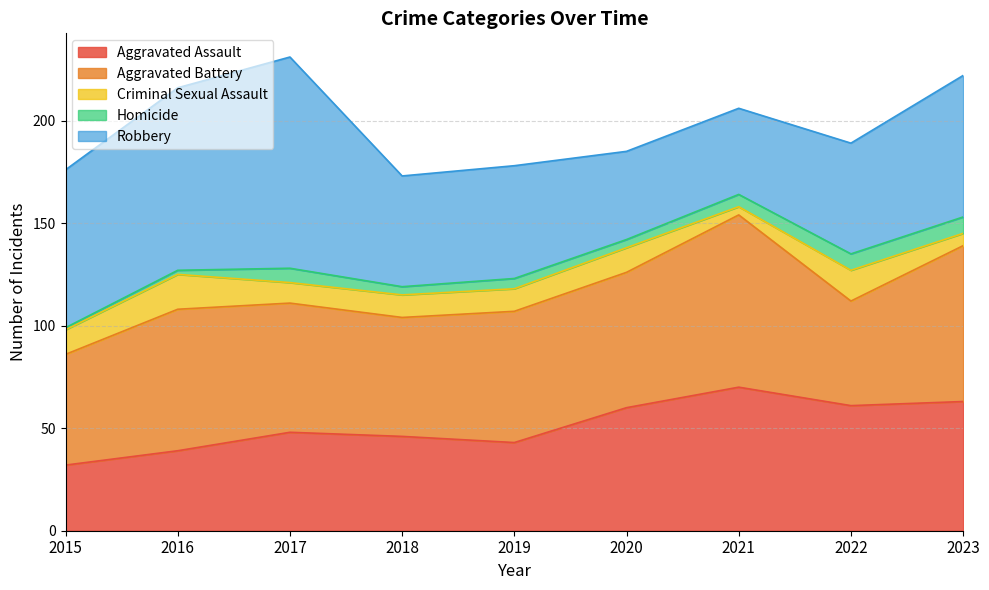

True or false: Robbery has more than 2 interior local peaks.

False